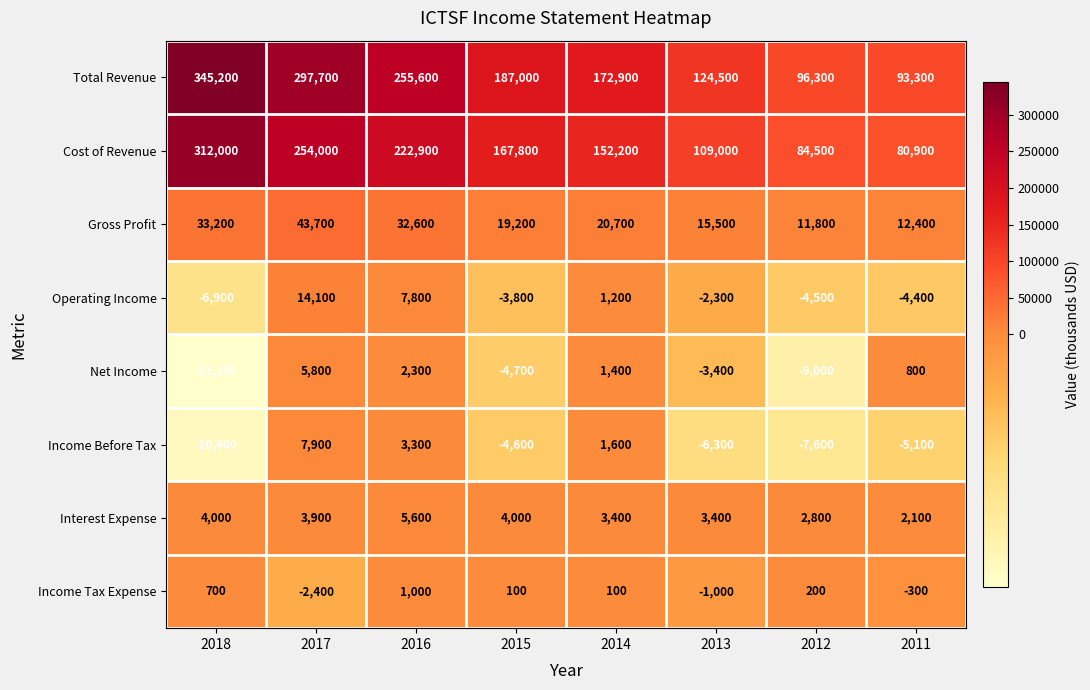

Which series has the largest total across all categories?

Total Revenue